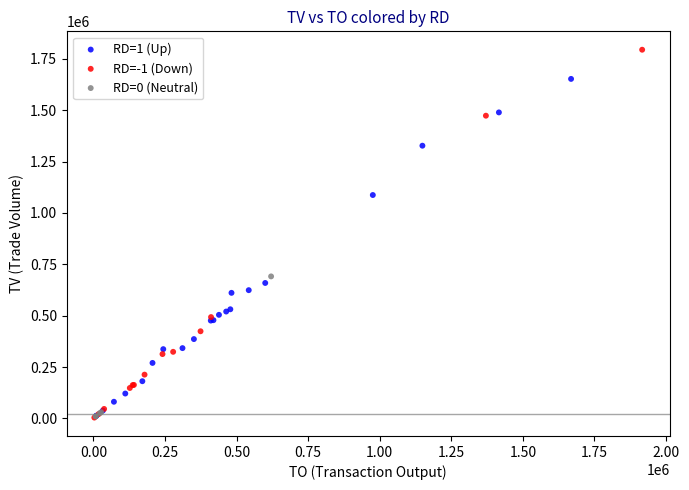

What are all the series names shown in the legend?

RD=1 (Up), RD=-1 (Down), RD=0 (Neutral)